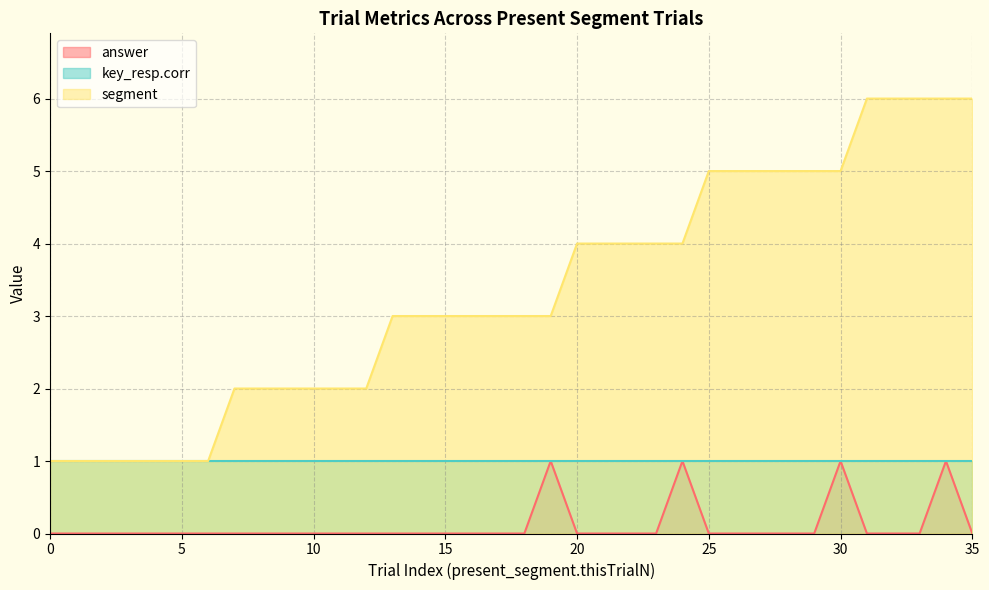

Which category has the highest value in the segment series?

31